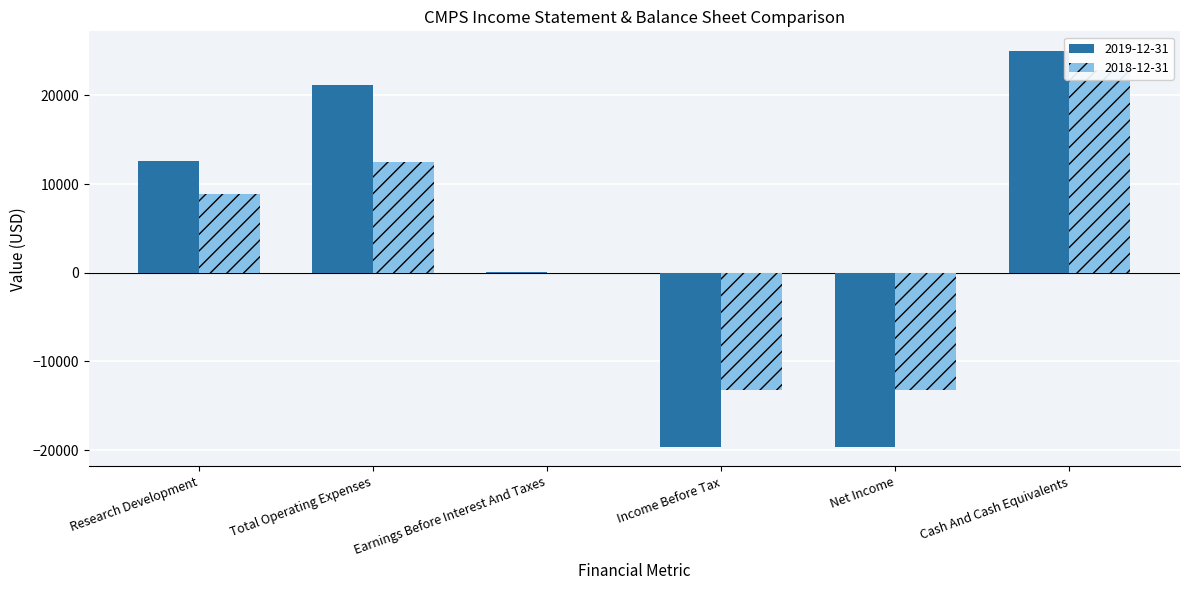

The value of 2019-12-31 at Net Income Applicable To Common Shares is -33253. True or false?

False